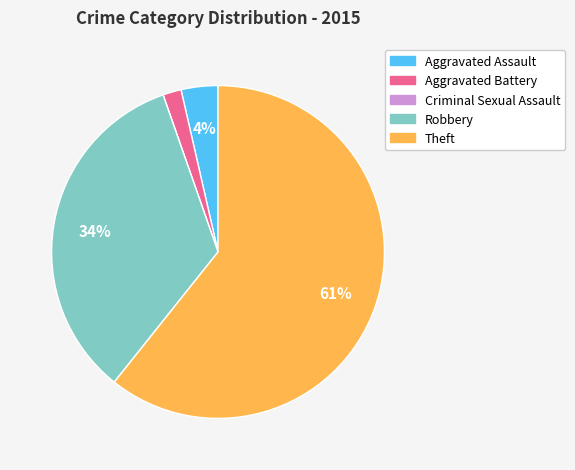

Which slice represents more than half of the pie?

Theft